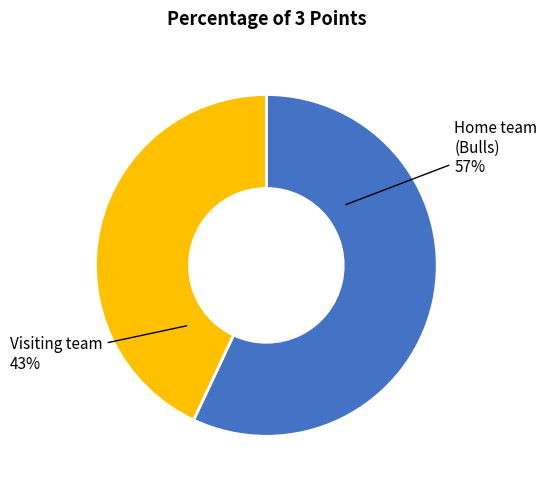

To the nearest percent, what is the difference between the largest and smallest slice percentages?

14%